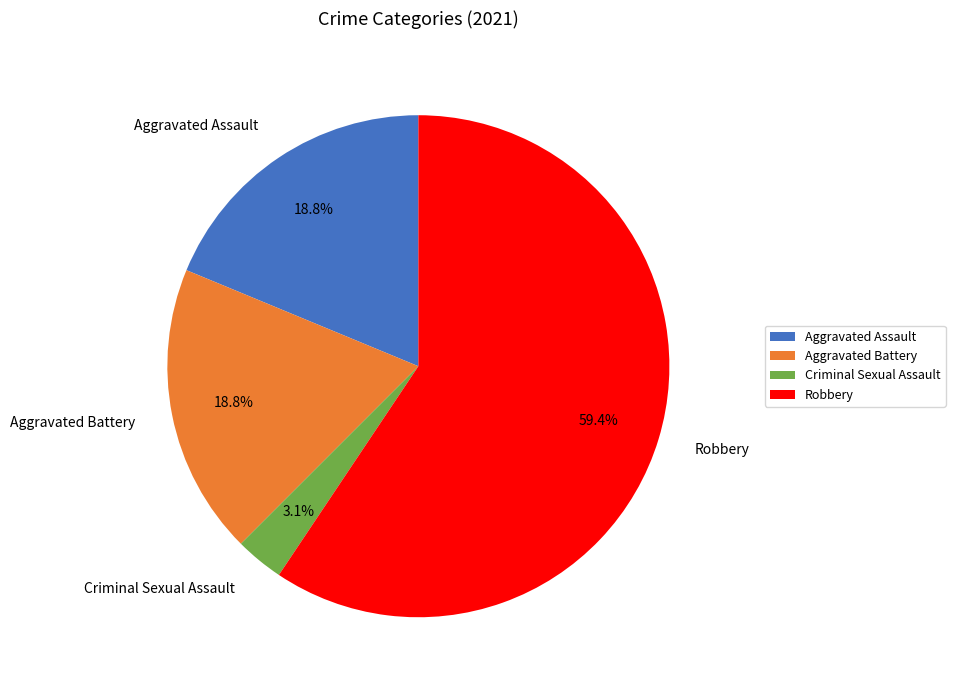

Does Robbery account for over 50% of the chart?

Yes